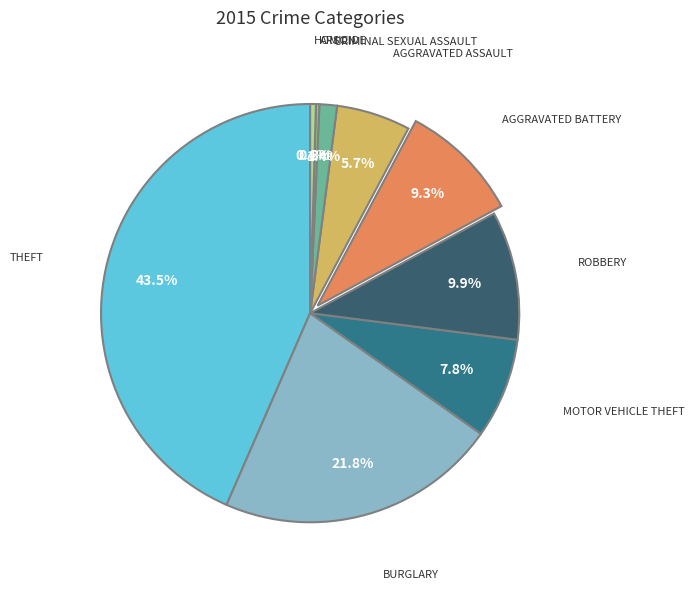

Is there any slice that represents more than half of the pie?

No